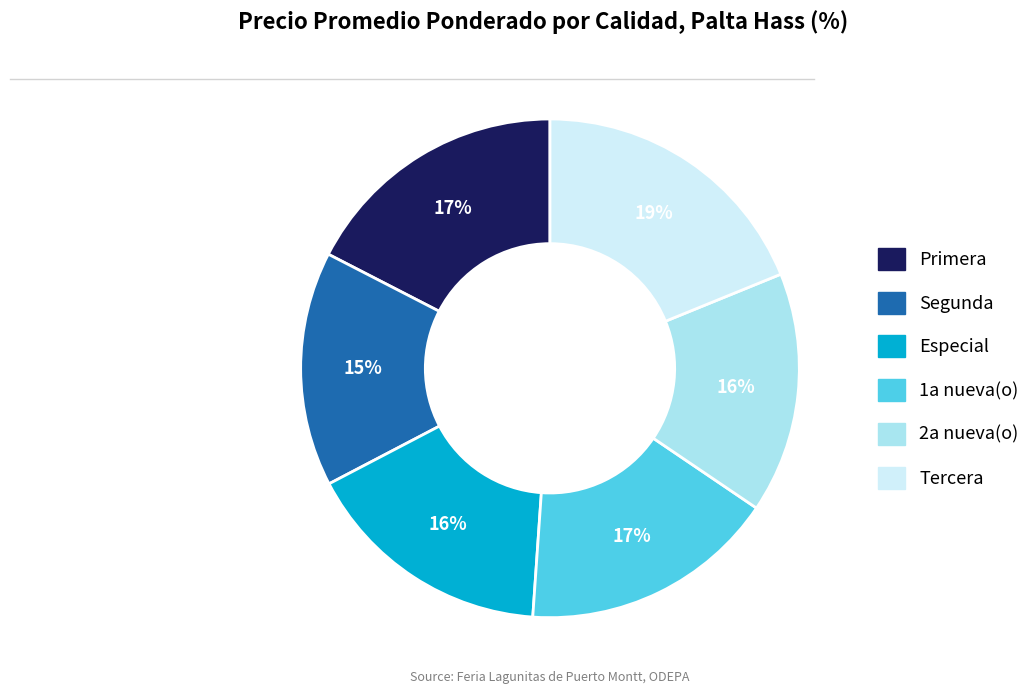

To the nearest percent, what percentage of the pie is Especial?

16%